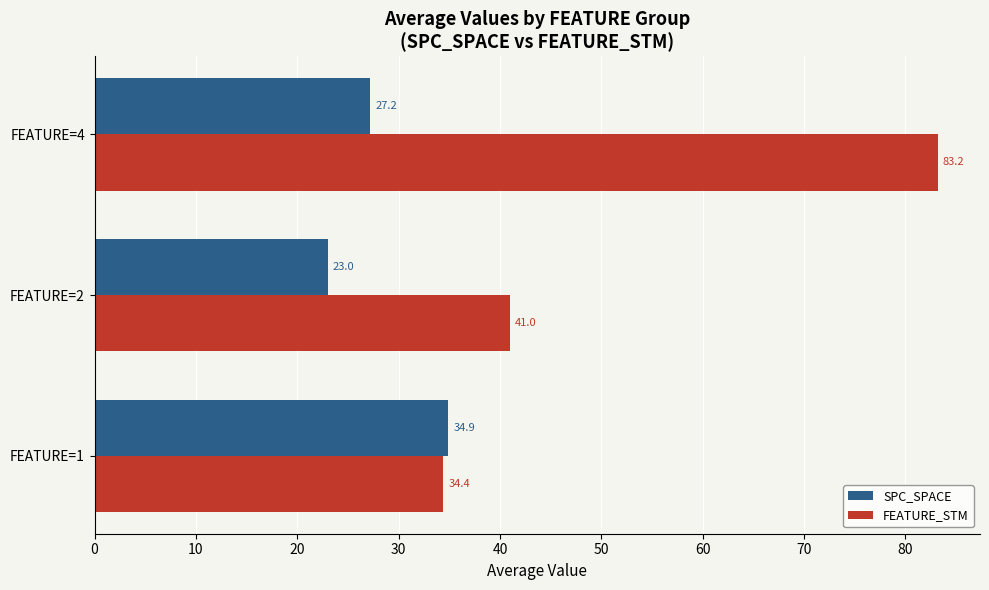

Is it true that FEATURE_STM equals 50.2 at FEATURE=4?

False